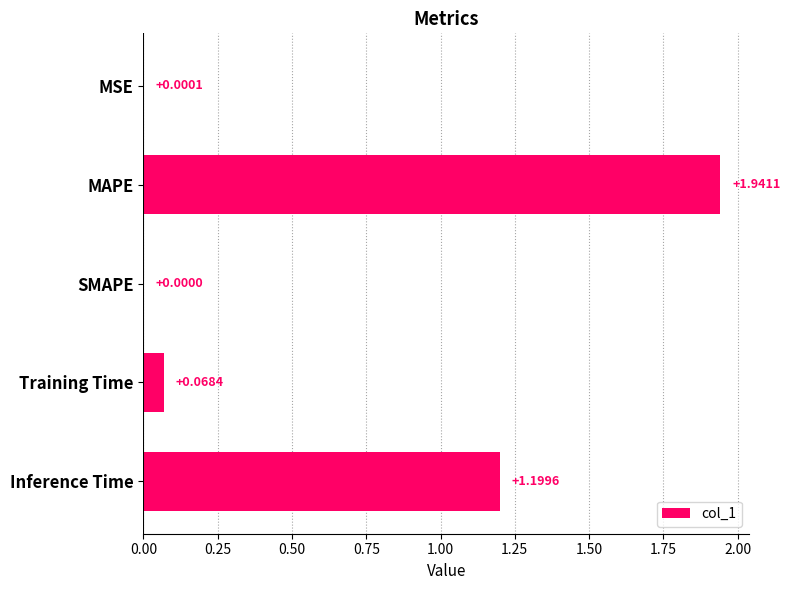

What is the sum of all values?

3.2